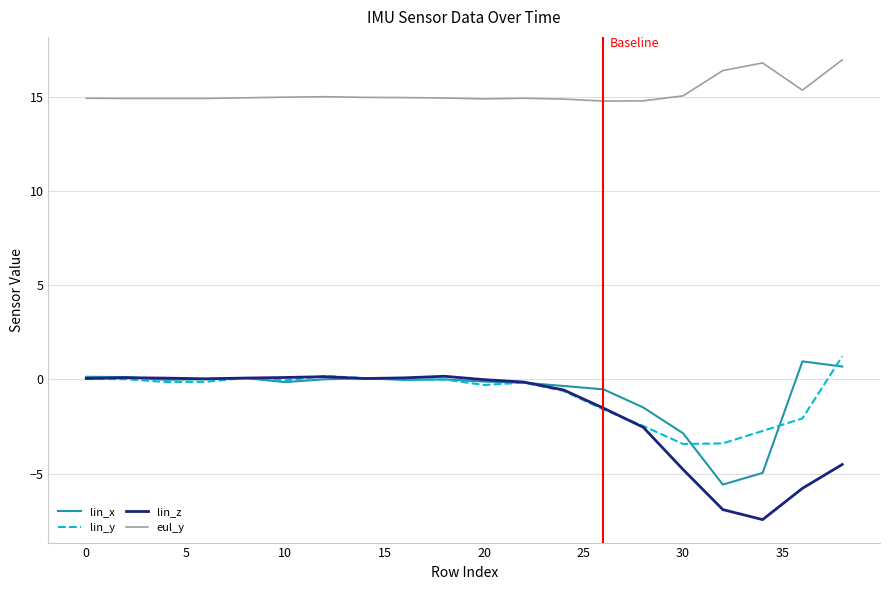

What is the difference between the second highest and second lowest values in the eul_y series?

2.0